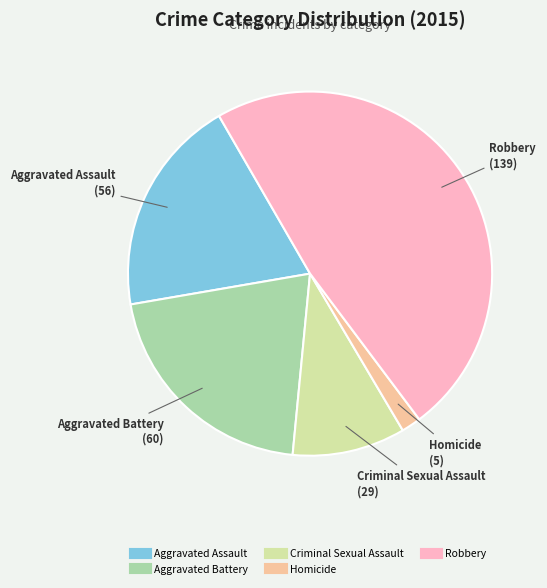

Does Homicide represent more than half of the total?

No